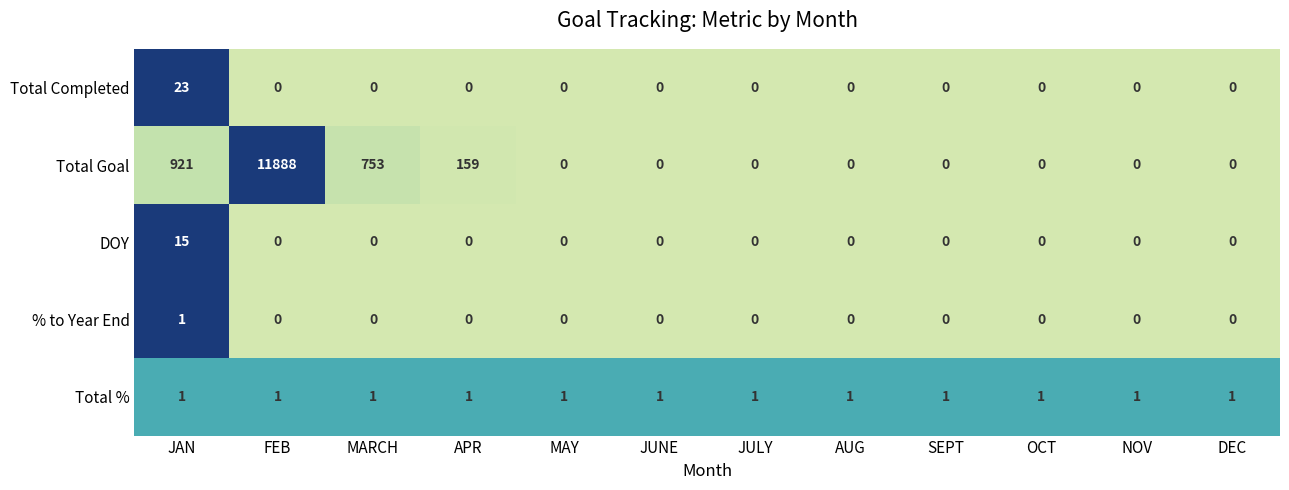

What is the sum of all Total Completed values?

23